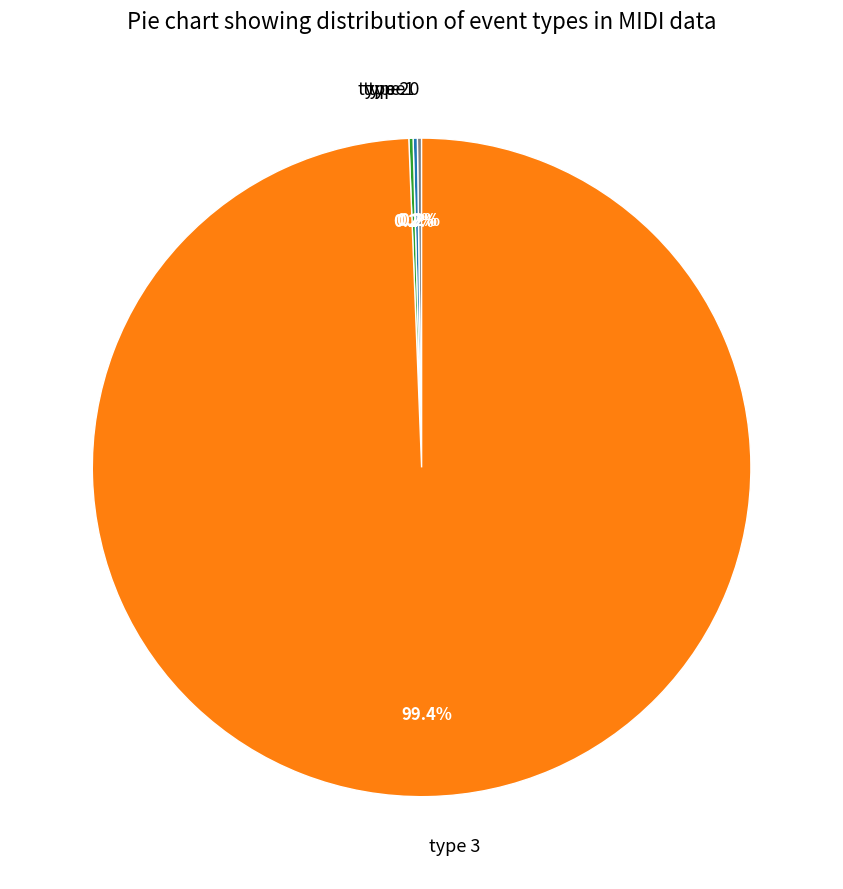

Which category accounts for the majority?

type 3